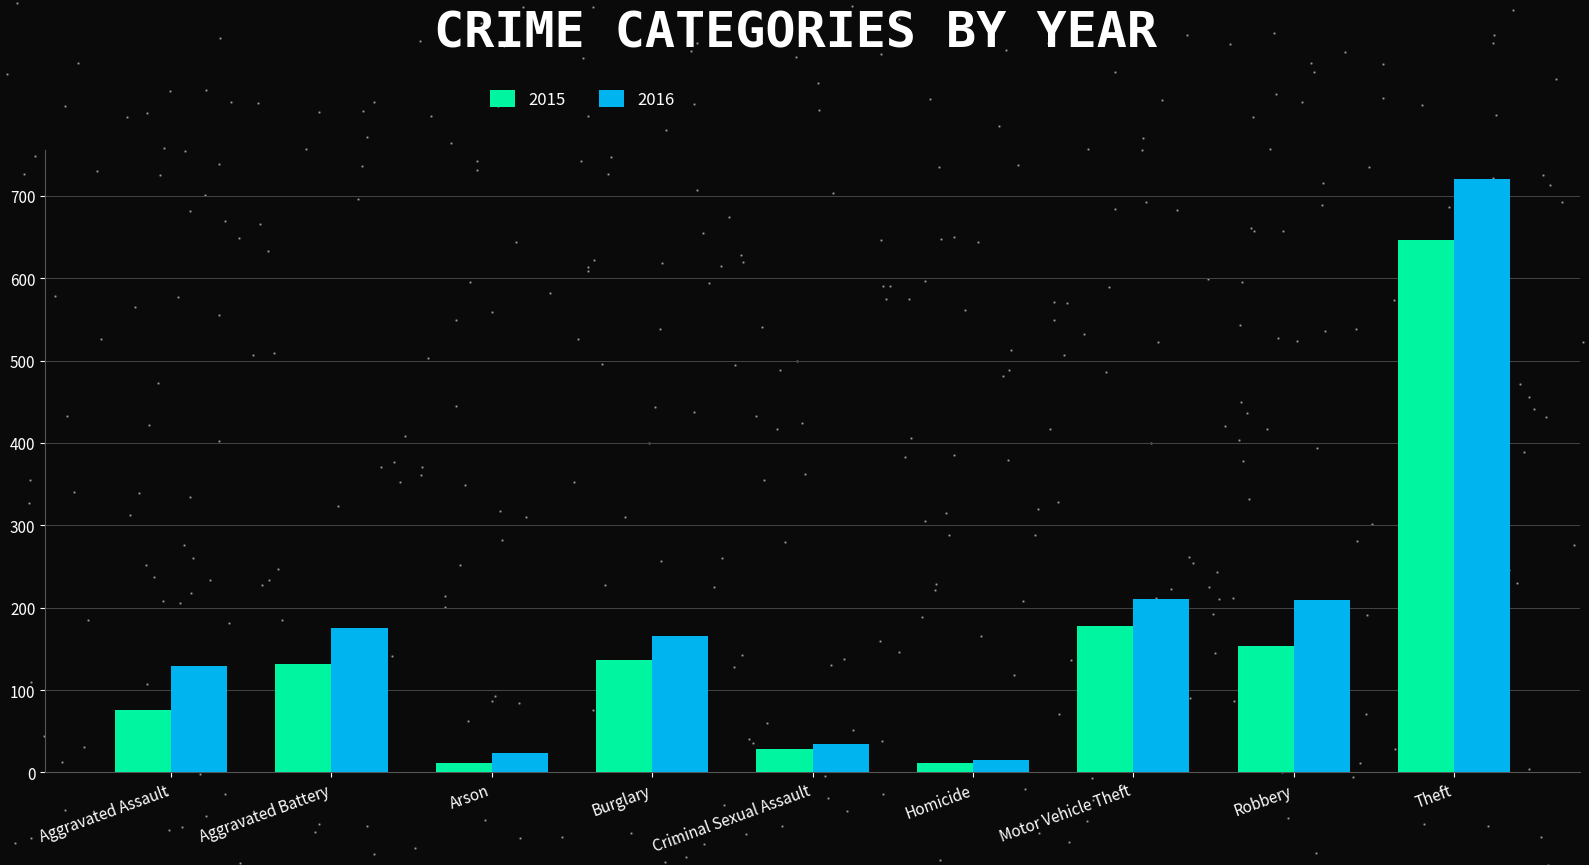

Which series has the largest Y range (max minus min)?

2016